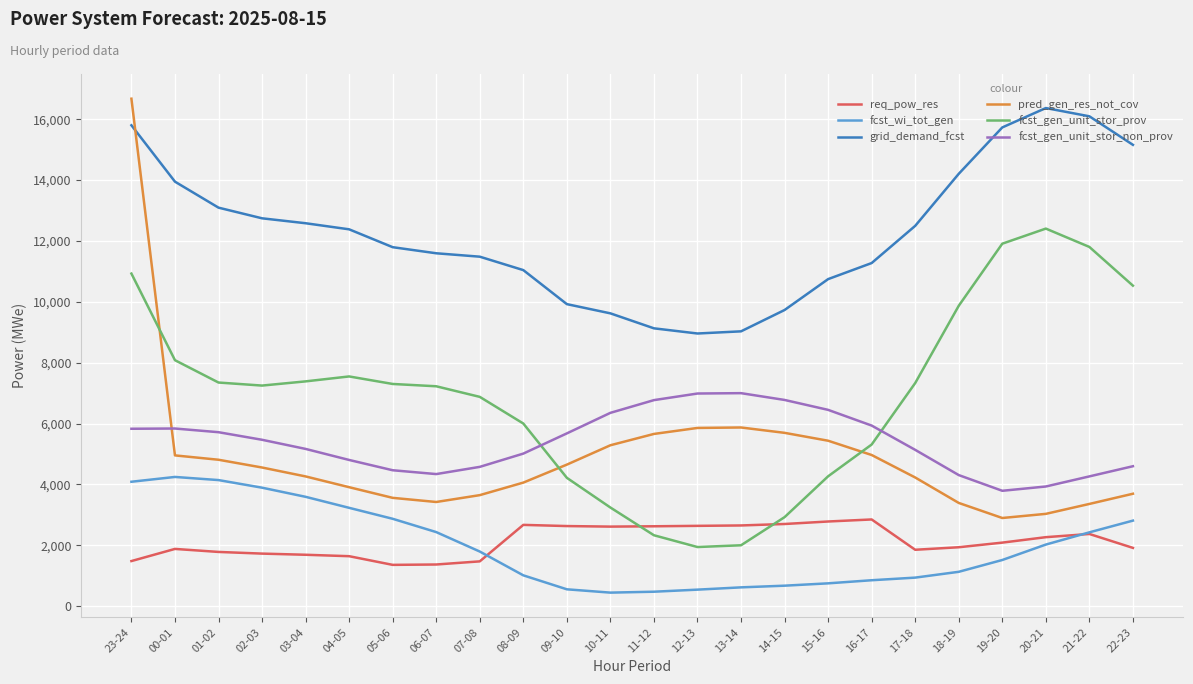

What is the total value across all series at 12-13?

26921